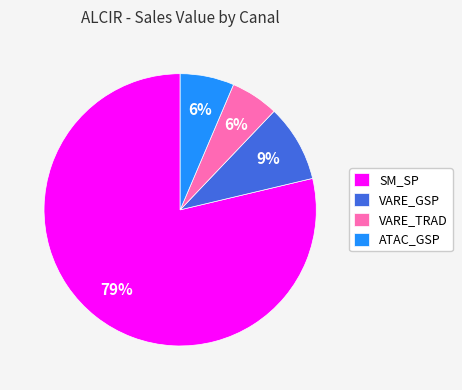

To the nearest percent, what is the difference between the VARE_TRAD and SM_SP slice percentages?

73%